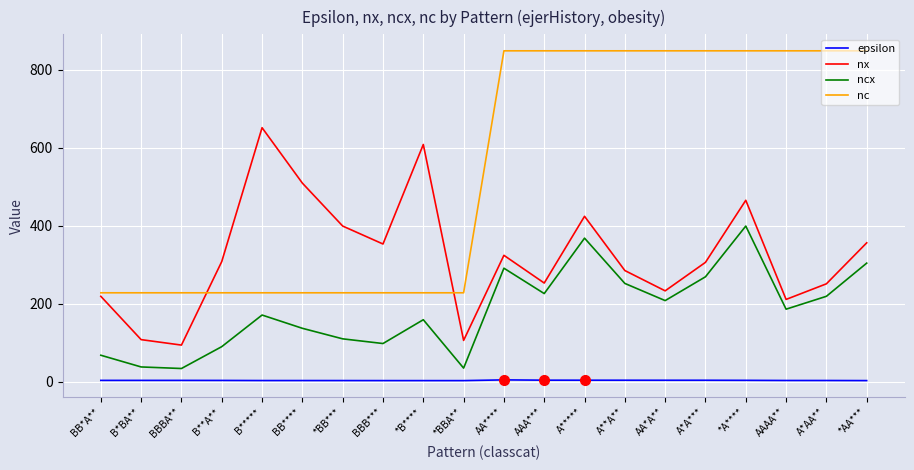

The value of ncx at B***** is 250.3. True or false?

False